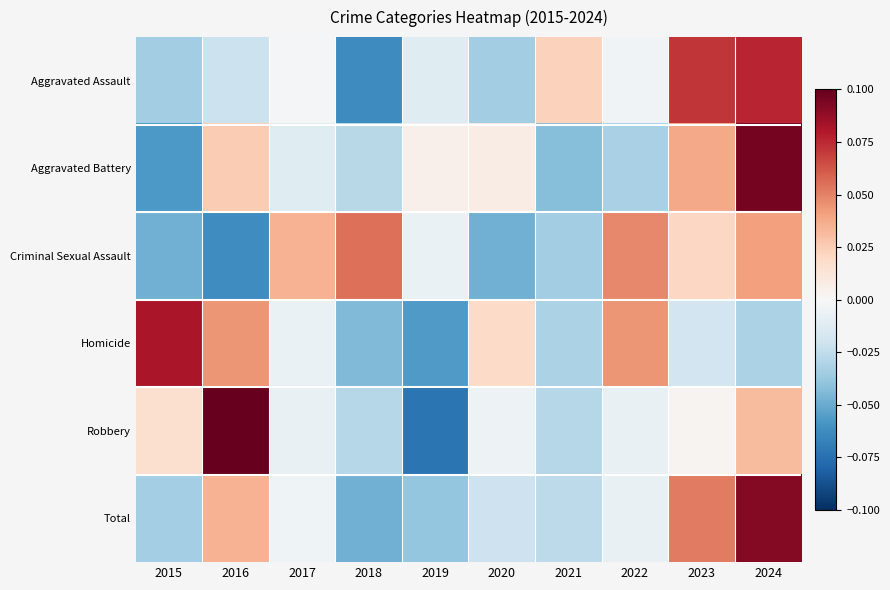

Where does the Robbery series first go above 0?

2015